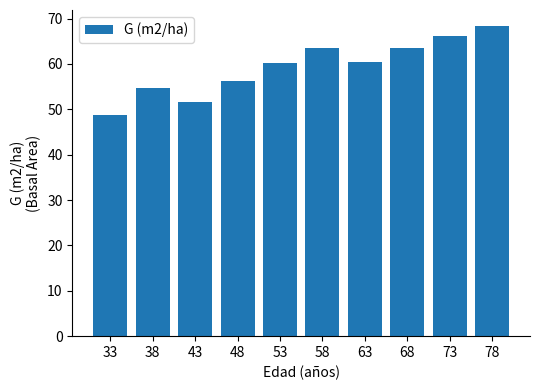

Which category has the highest value across all series?

78